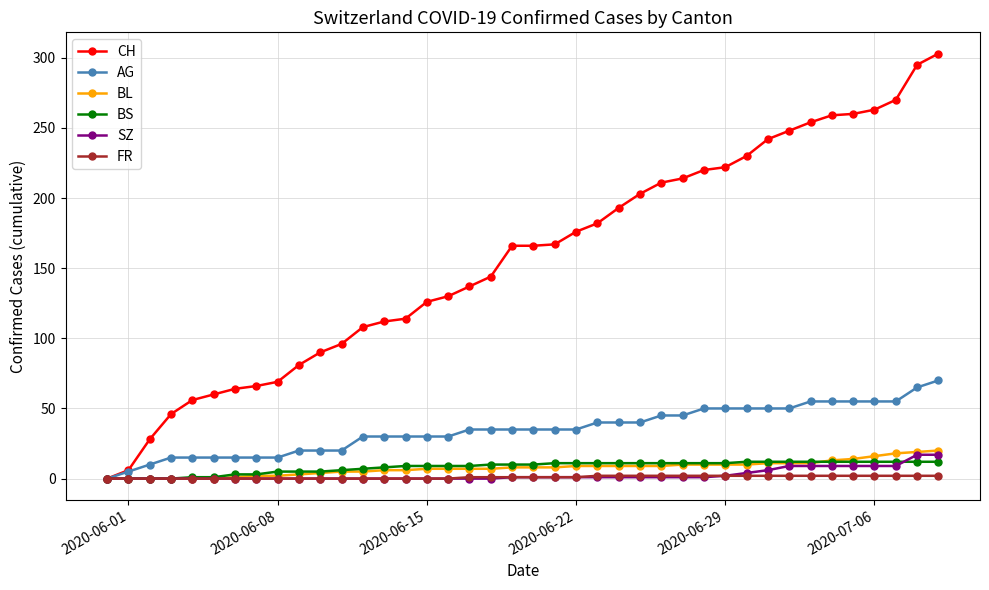

What is the maximum value for AG?

70